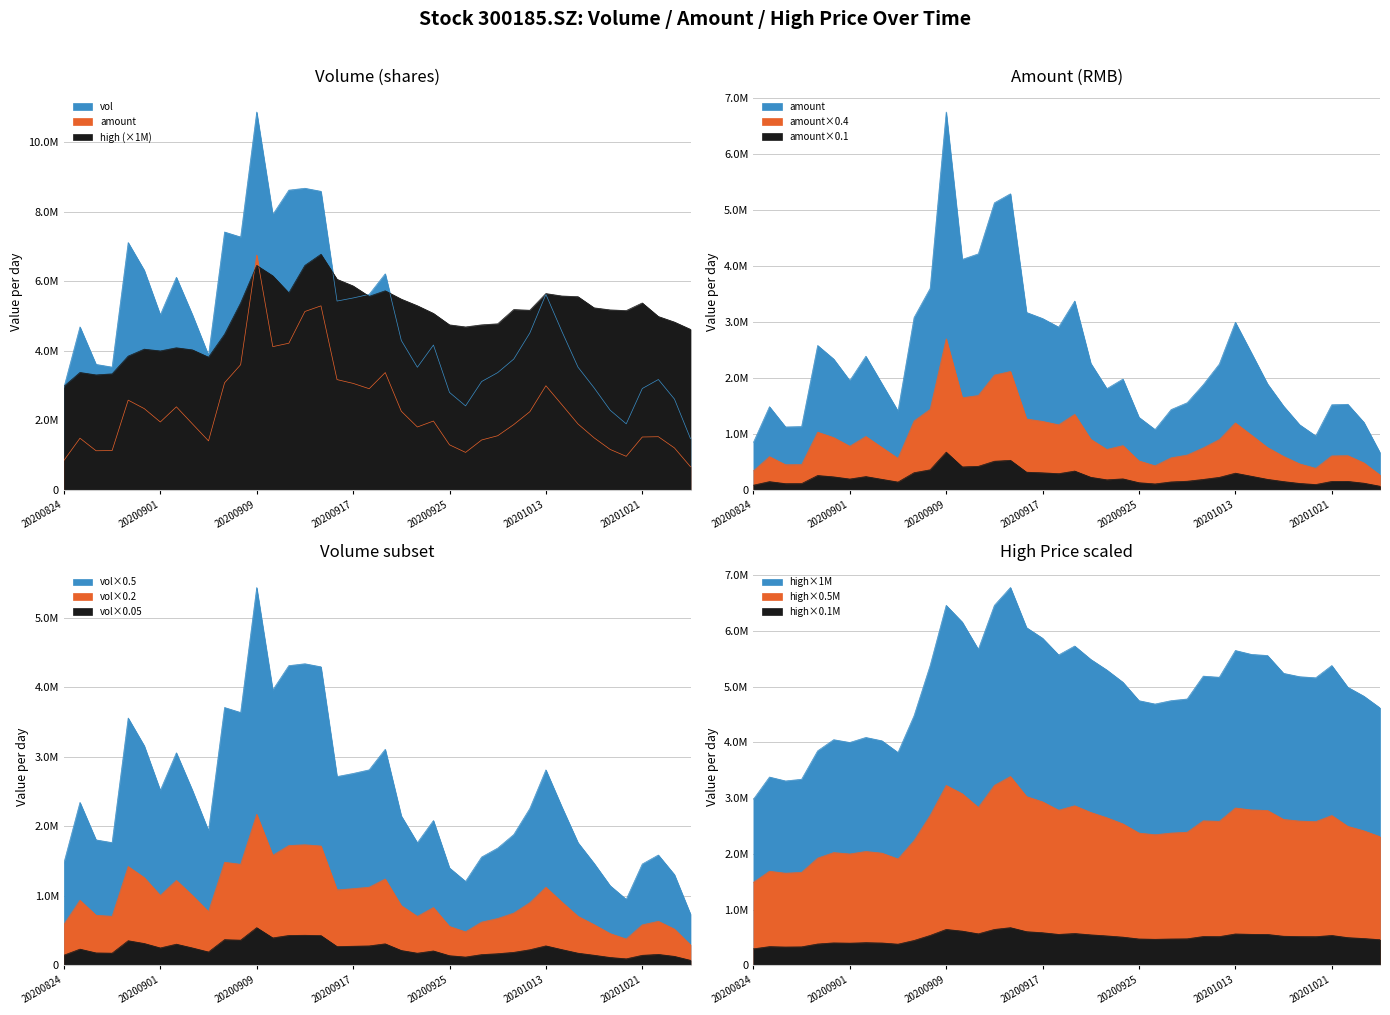

What is the sum of all amount values?

37357771.5